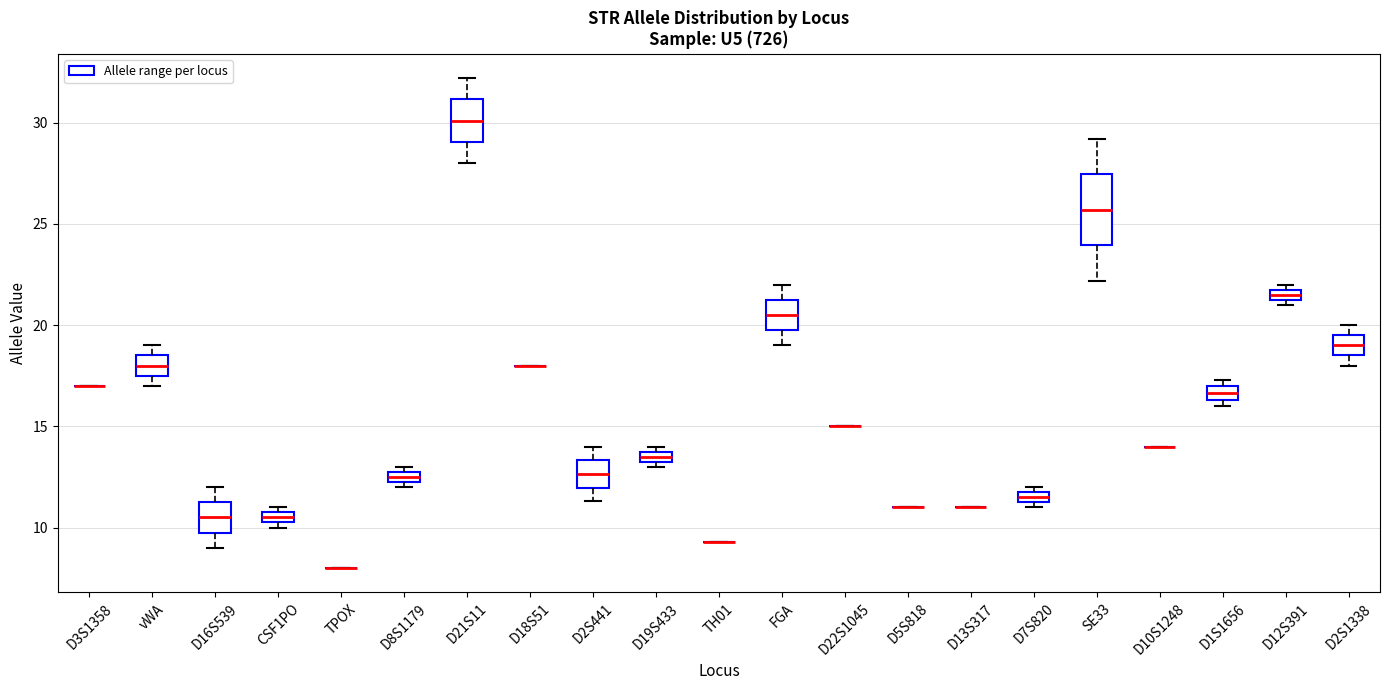

Which box is the tallest, from its lower edge to its upper edge?

SE33